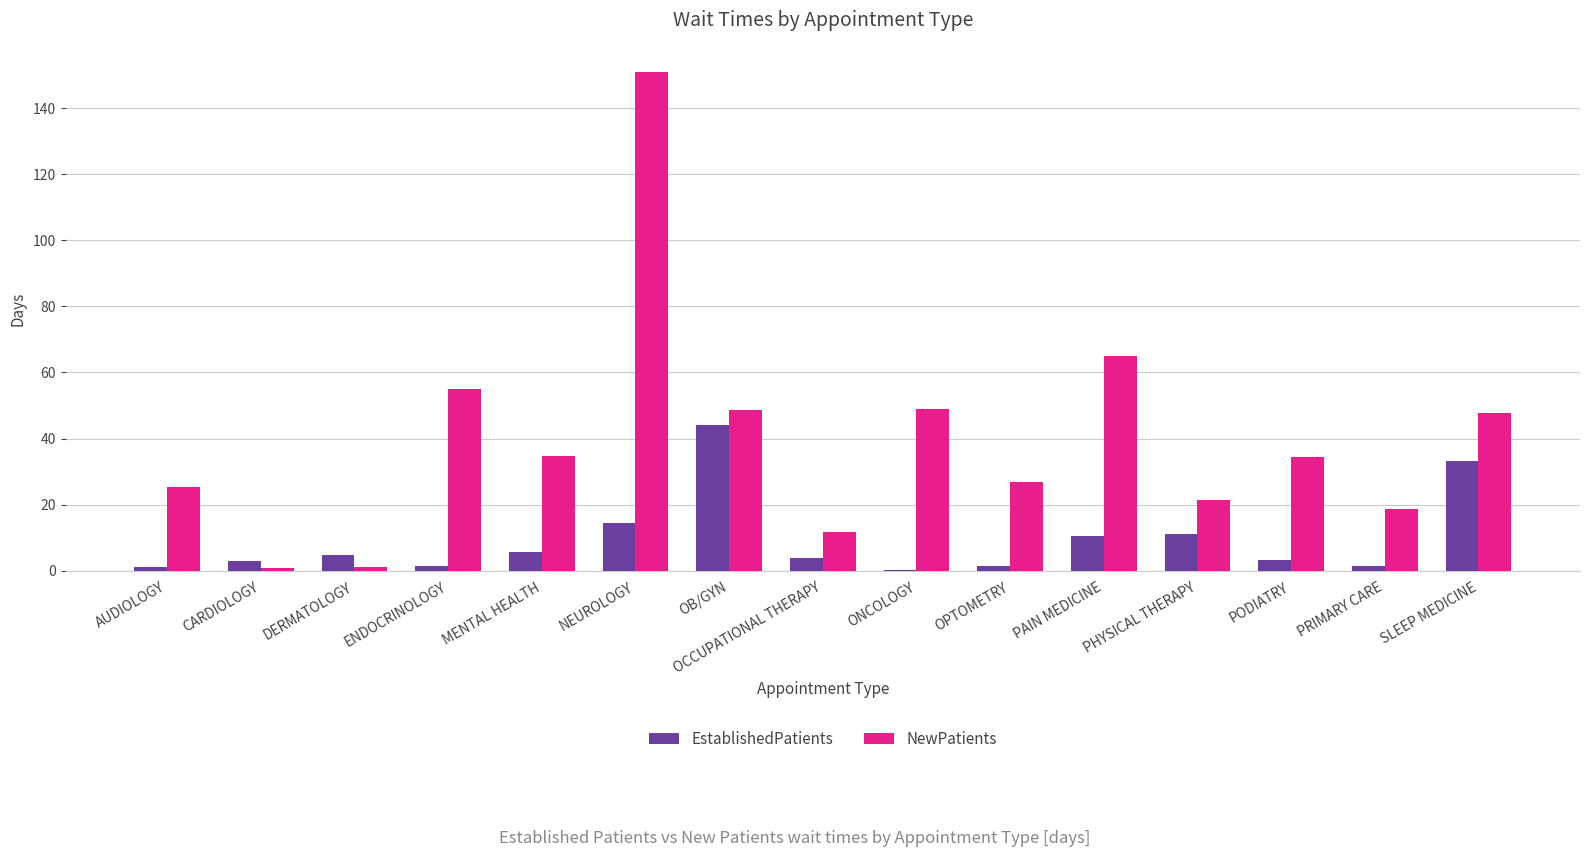

Where does the NewPatients series first go above 34?

ENDOCRINOLOGY